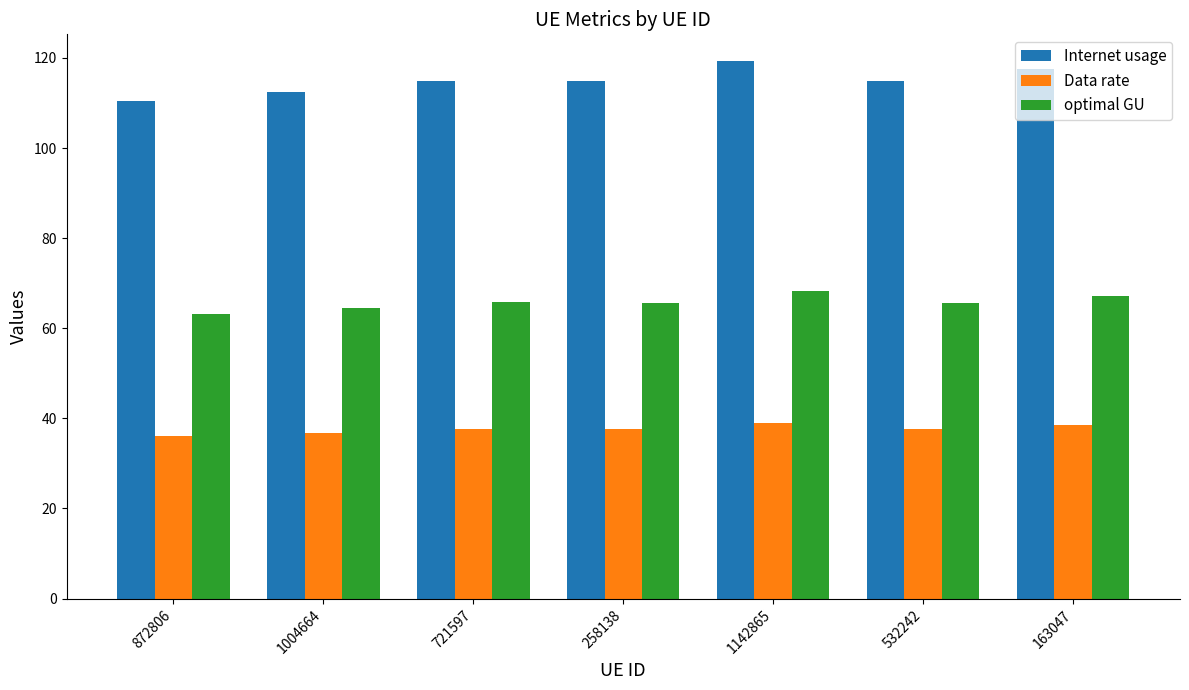

What is the label of the 2nd bar from the right?

532242